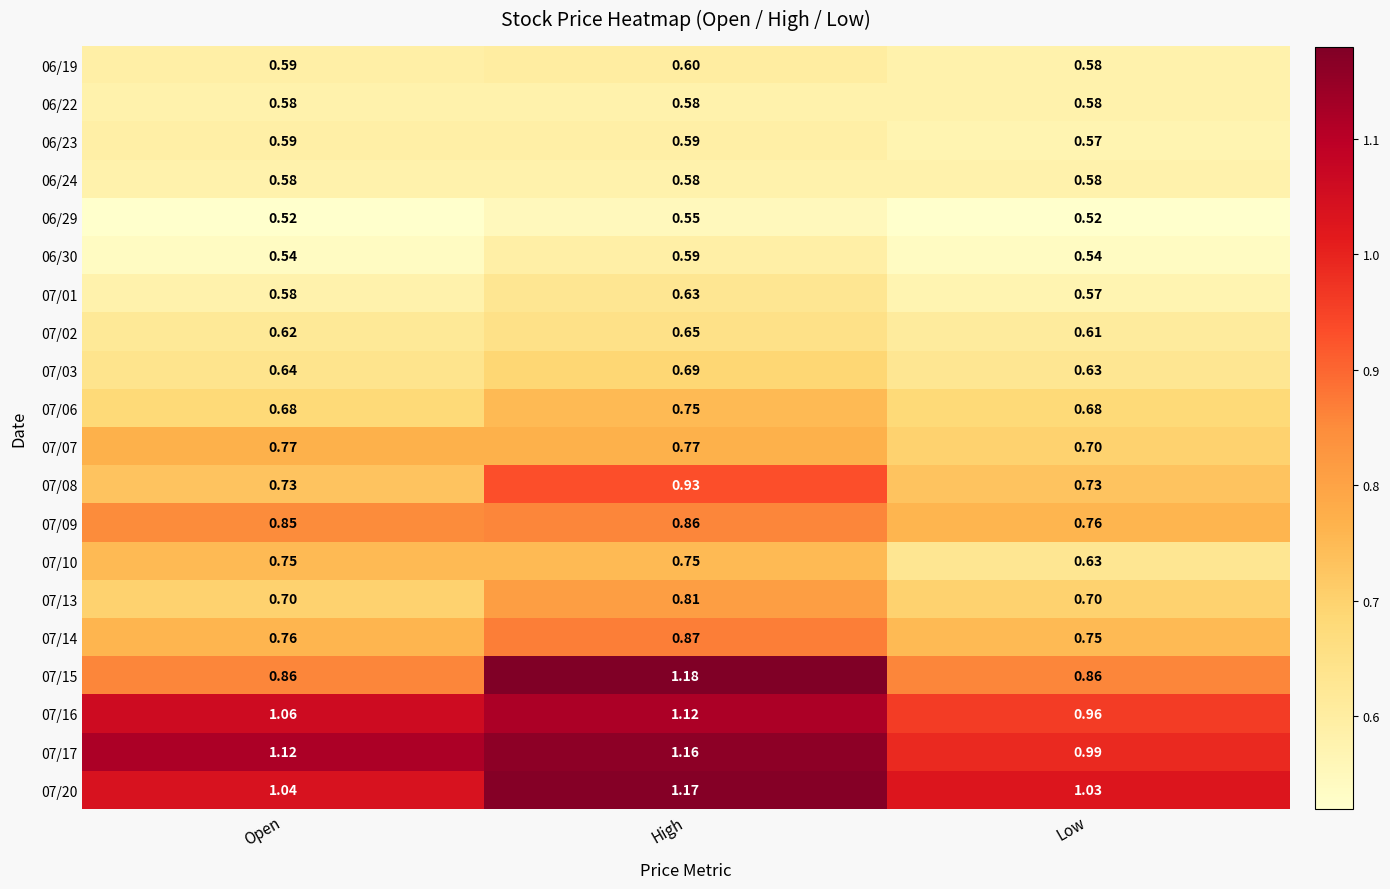

How many series are shown in this chart?

20